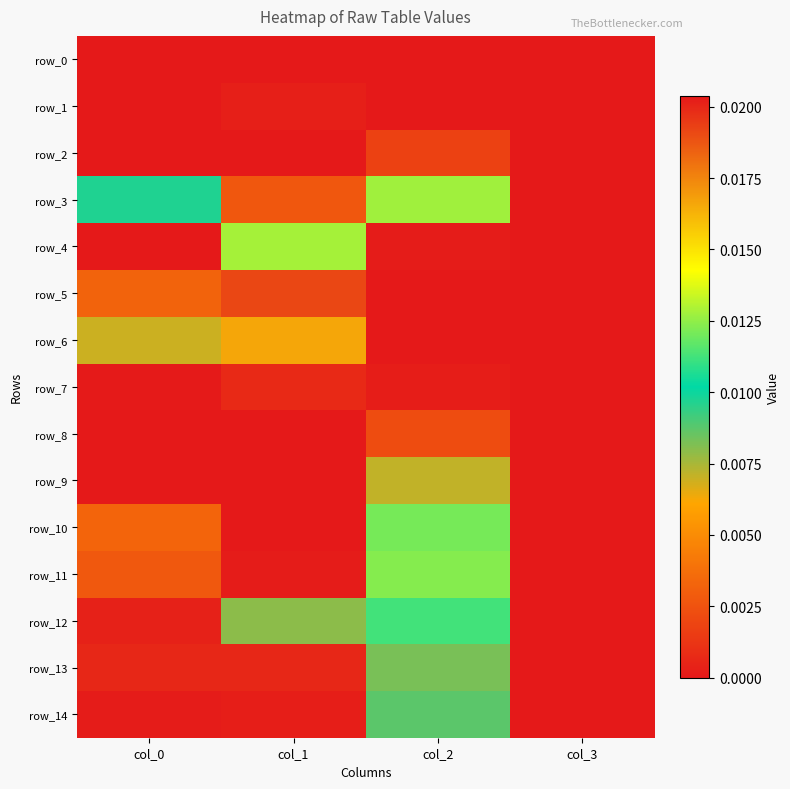

How many values in row_2 are above zero?

2